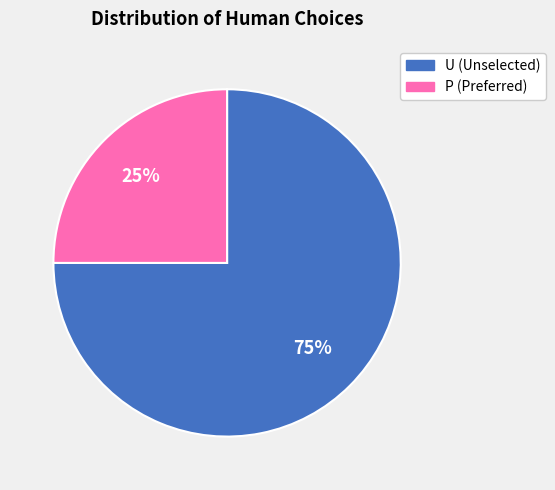

To the nearest percent, what percentage of the pie is U?

75%